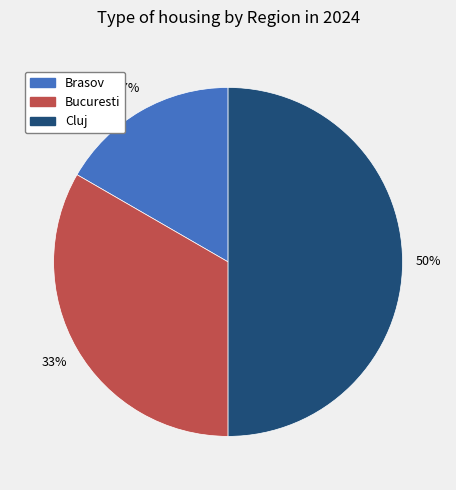

To the nearest percent, what is the average slice percentage?

33%